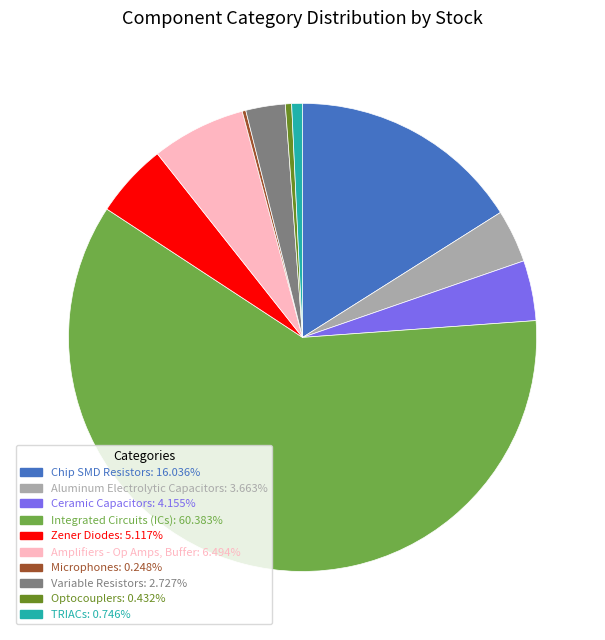

Is there any slice that represents more than half of the pie?

Yes